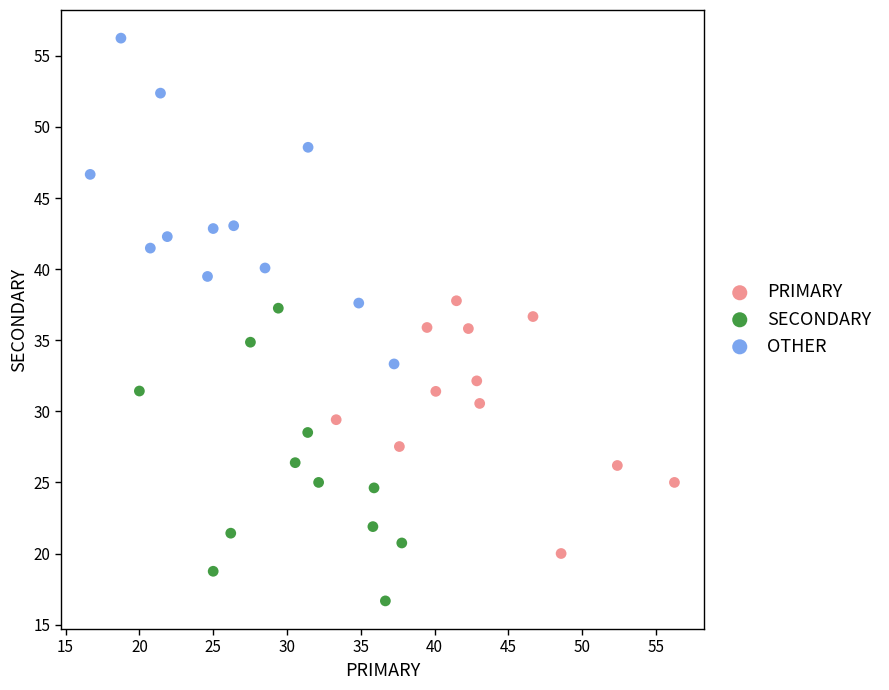

Which series reaches the maximum Y coordinate?

OTHER